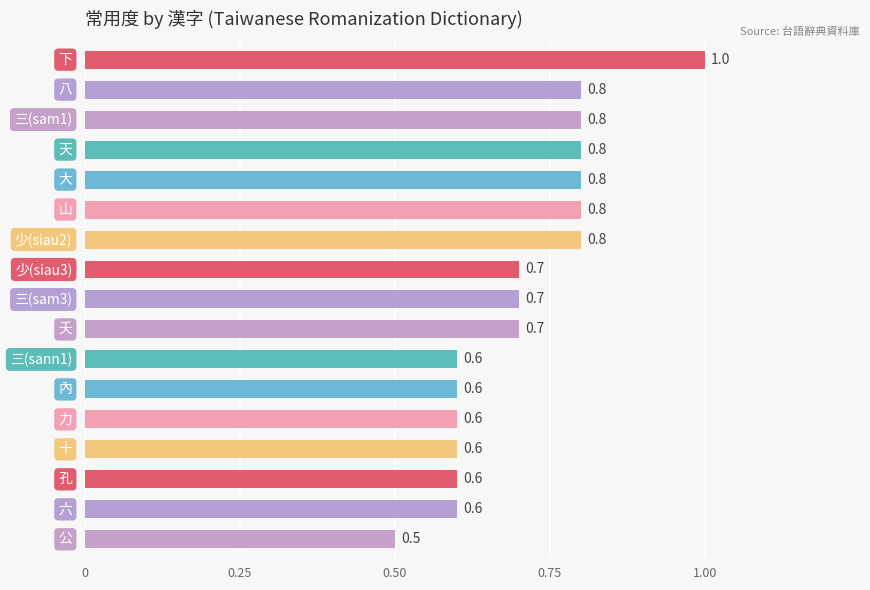

How many series are shown in this chart?

1